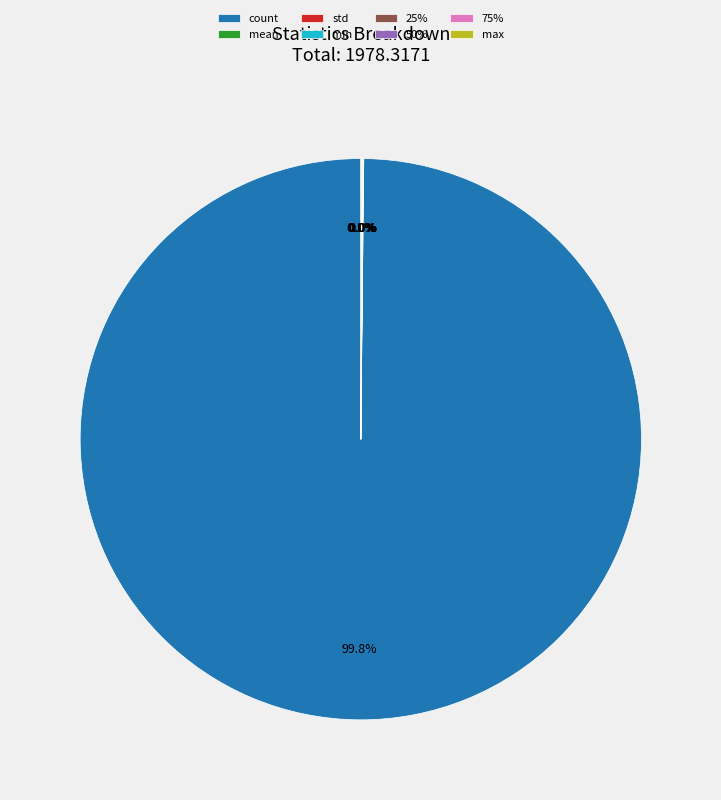

Is there a majority slice in this chart?

Yes